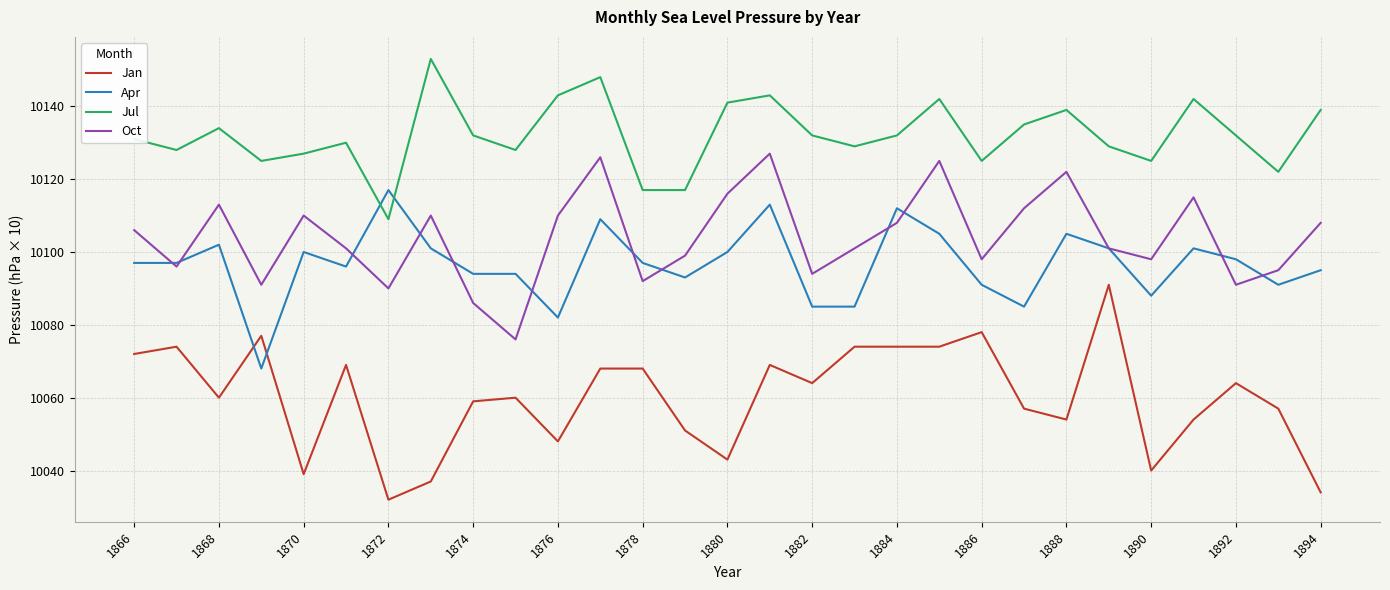

Which series has the largest total across all categories?

Jul